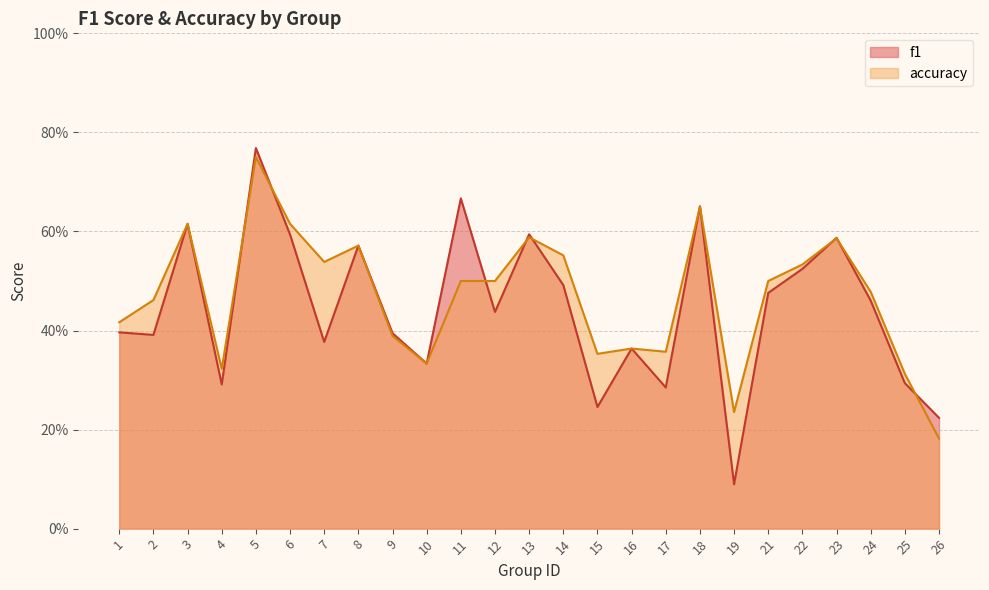

What is the difference between the second highest and minimum values in the f1 series?

0.6